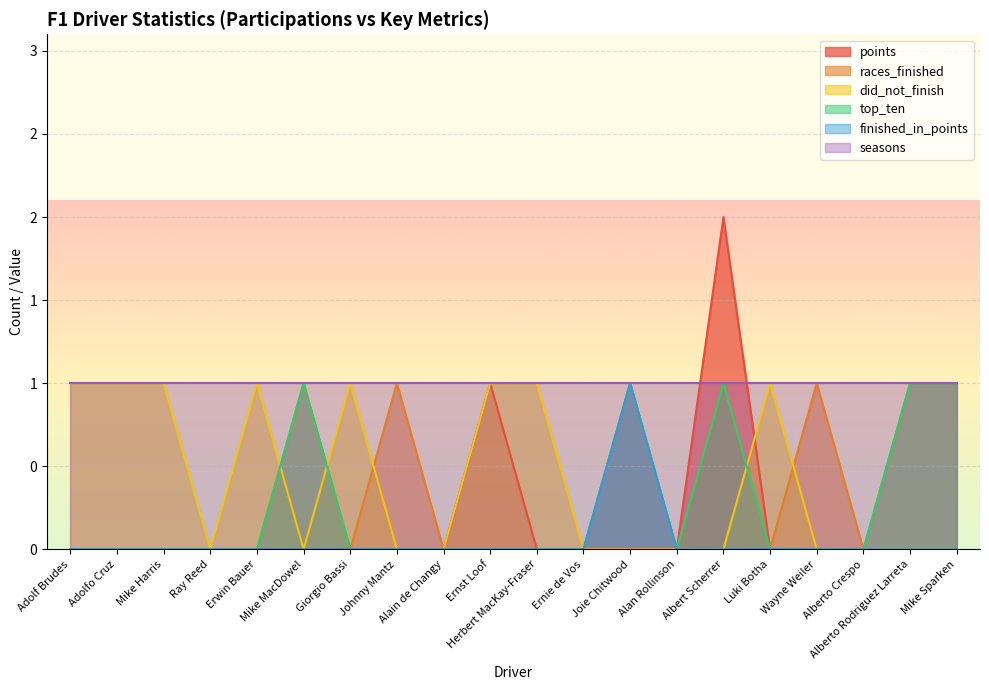

How many data points in finished_in_points are above 0?

1